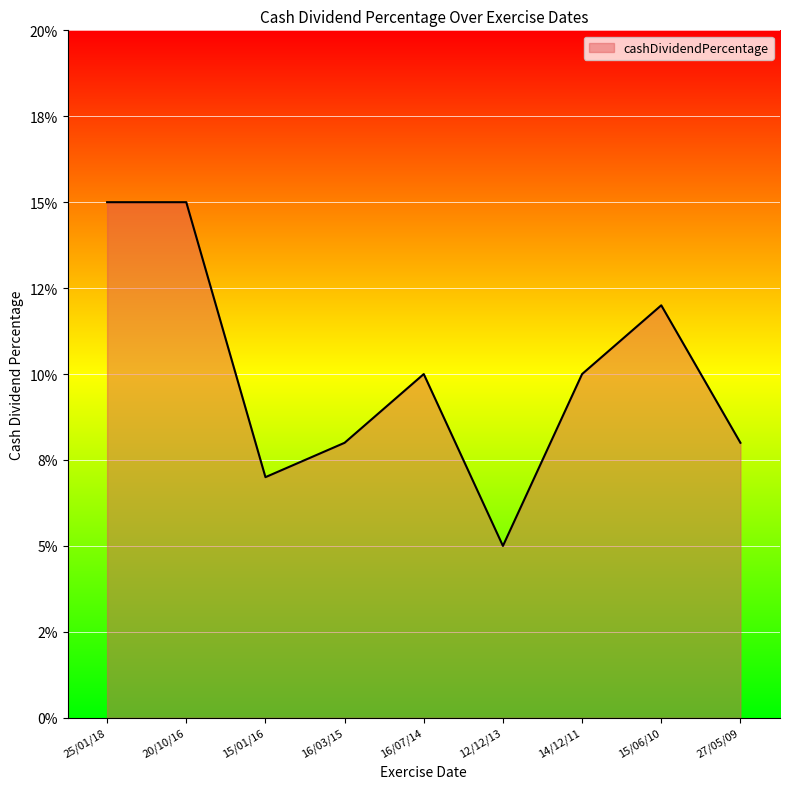

Does the chart display data point markers on the line(s)?

No